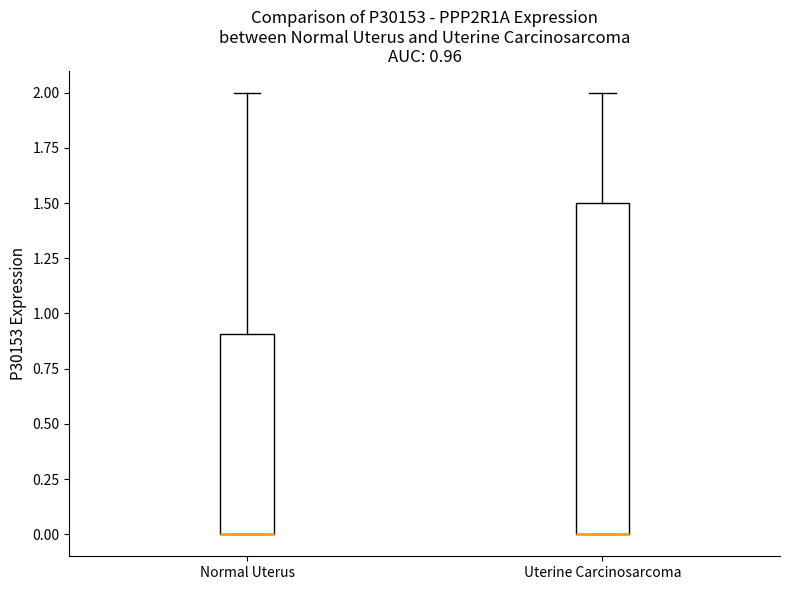

Which box is the tallest, from its lower edge to its upper edge?

Uterine Carcinosarcoma